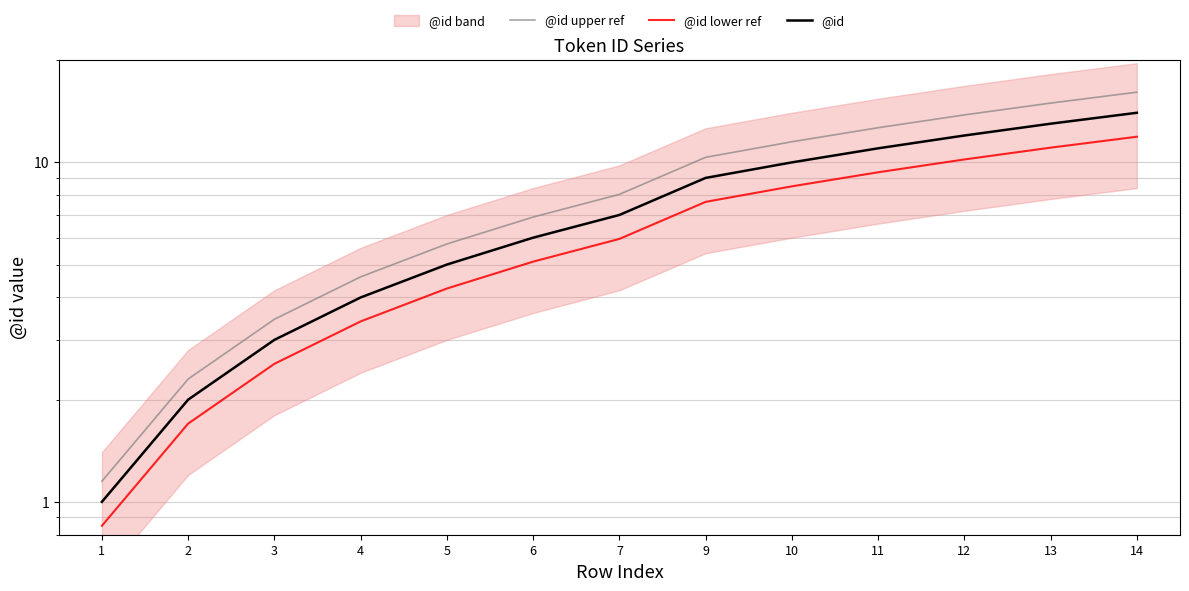

Reading left to right, what are all the values shown in this chart?

@id upper ref: 1.1	2.3	3.4	4.6	5.8	6.9	8.0	10.3	11.5	12.6	13.8	14.9	16.1
@id lower ref: 0.8	1.7	2.5	3.4	4.2	5.1	6.0	7.6	8.5	9.3	10.2	11.0	11.9
@id: 1.0	2.0	3.0	4.0	5.0	6.0	7.0	9.0	10.0	11.0	12.0	13.0	14.0